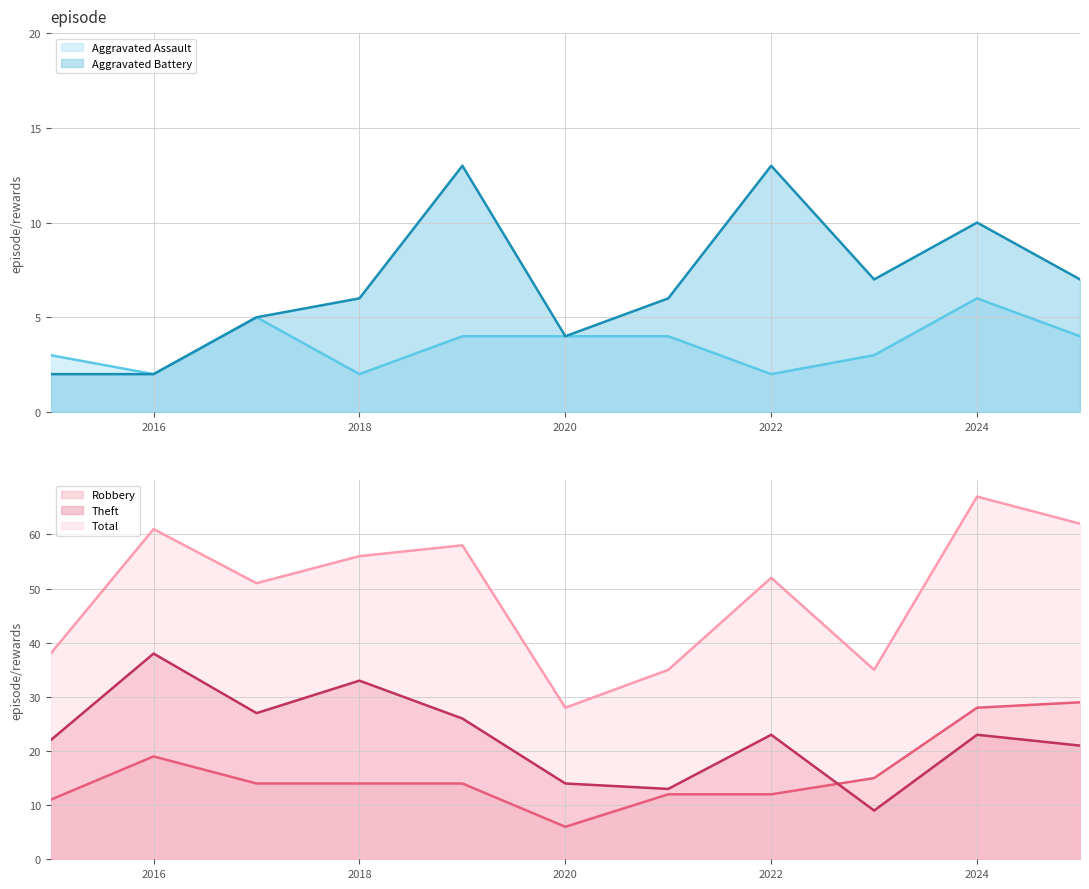

In Aggravated Assault (line), how many points are higher than both neighbors (excluding endpoints)?

2